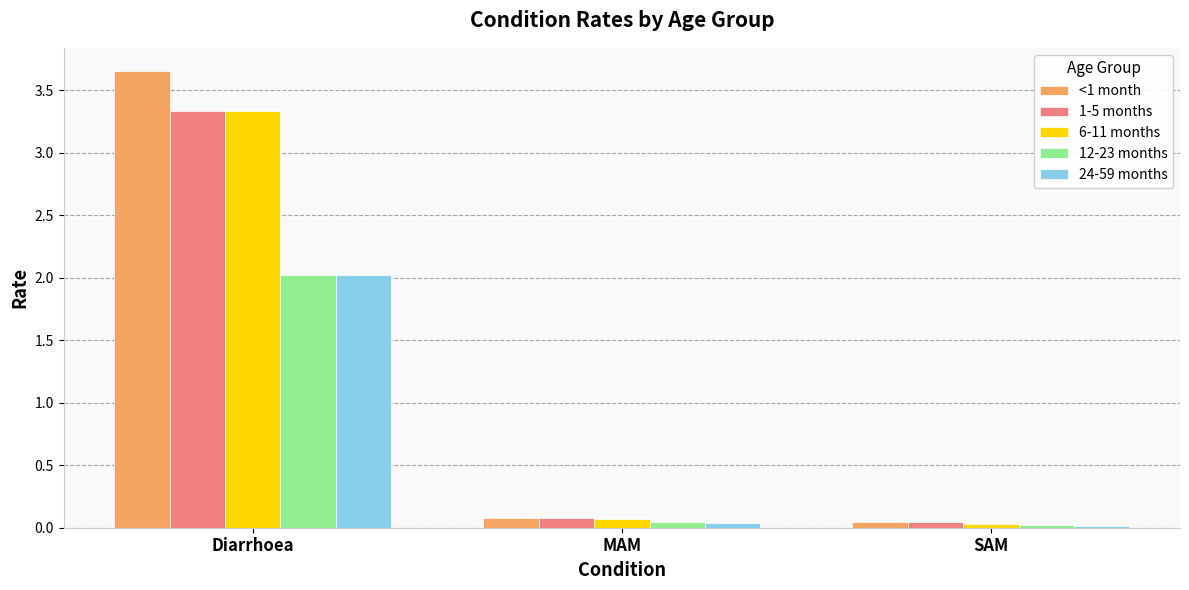

What is the label of the 2nd bar from the left?

MAM